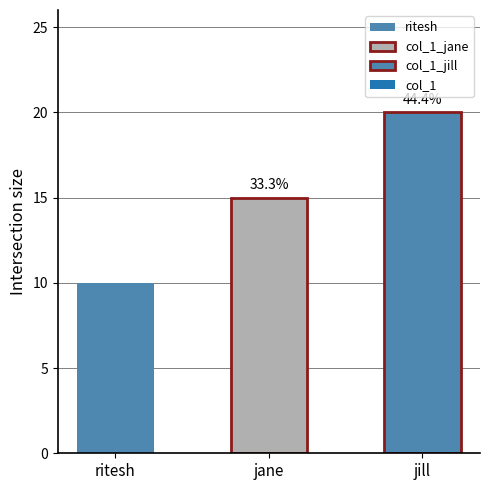

True or false: the data shows 20 at jill.

True